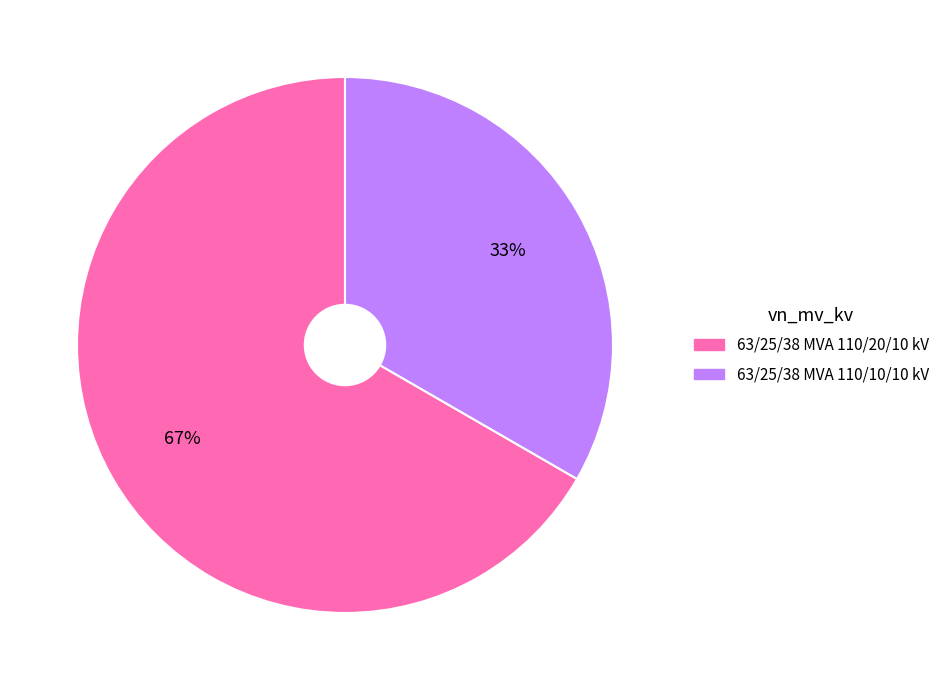

What is the smallest slice in the pie chart?

63/25/38 MVA 110/10/10 kV